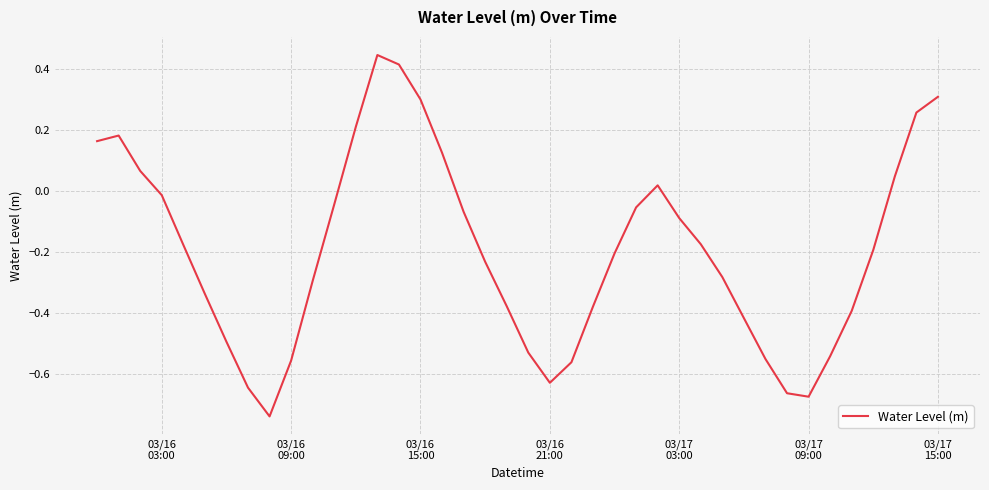

What is the difference between the maximum and minimum values?

1.2